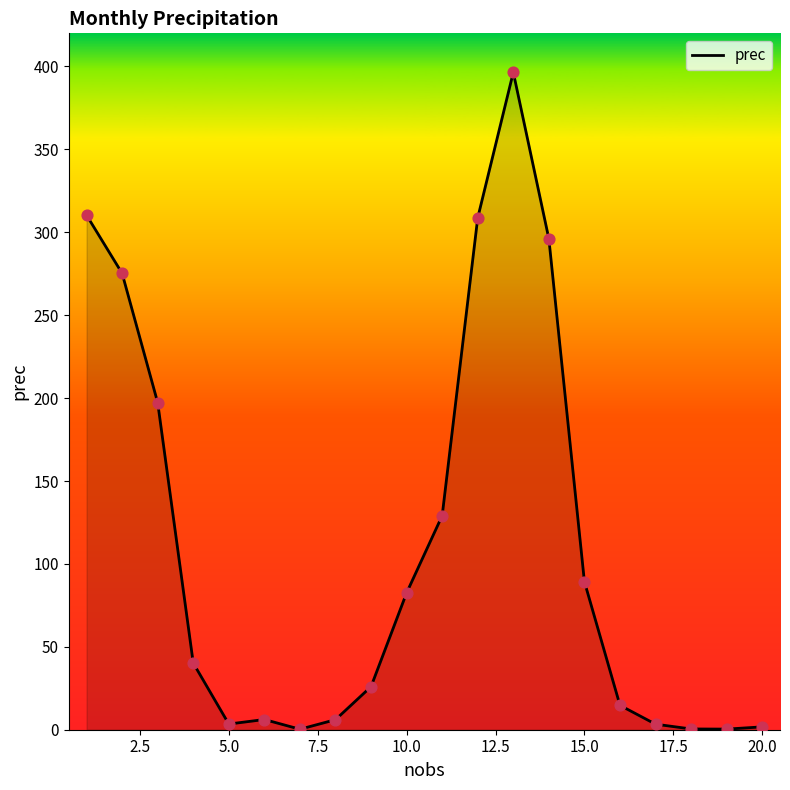

What is the greatest value displayed?

396.5